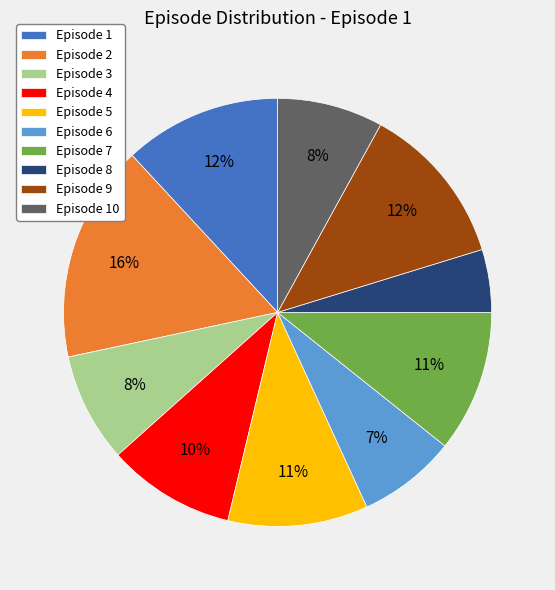

True or false: Episode 4 accounts for 10% of the total.

True